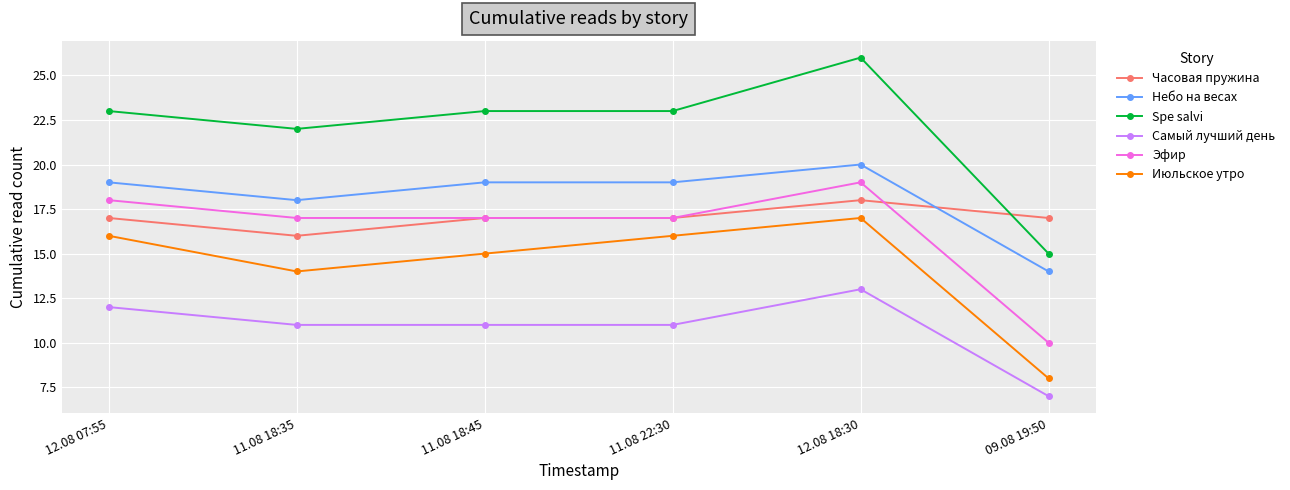

List the series in order of their peak value, highest first.

Spe salvi, Небо на весах, Эфир, Часовая пружина, Июльское утро, Самый лучший день